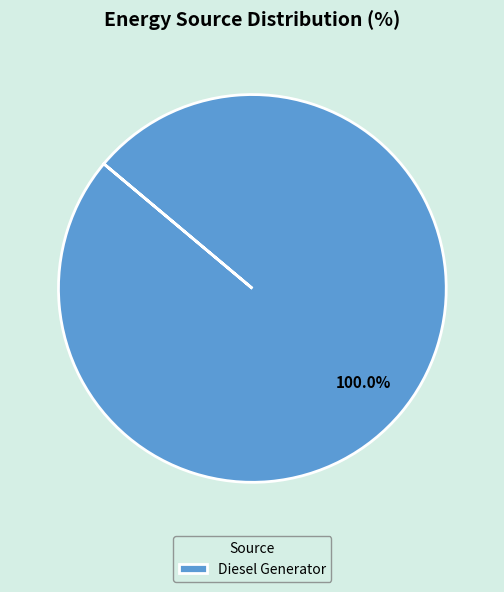

Rank the categories by value from highest to lowest.

Diesel Generator